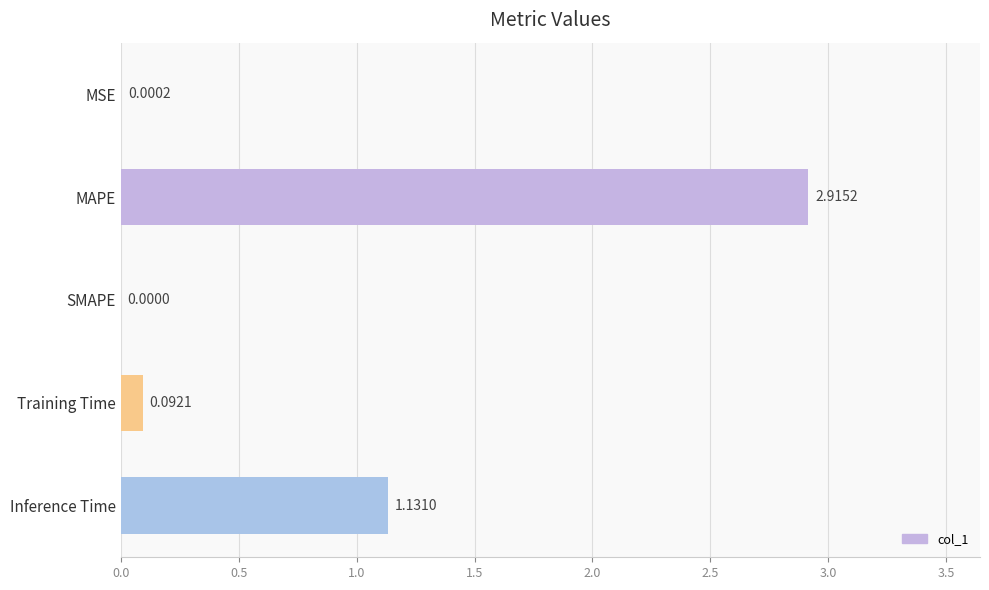

Which has a higher value, Training Time or Inference Time?

Inference Time